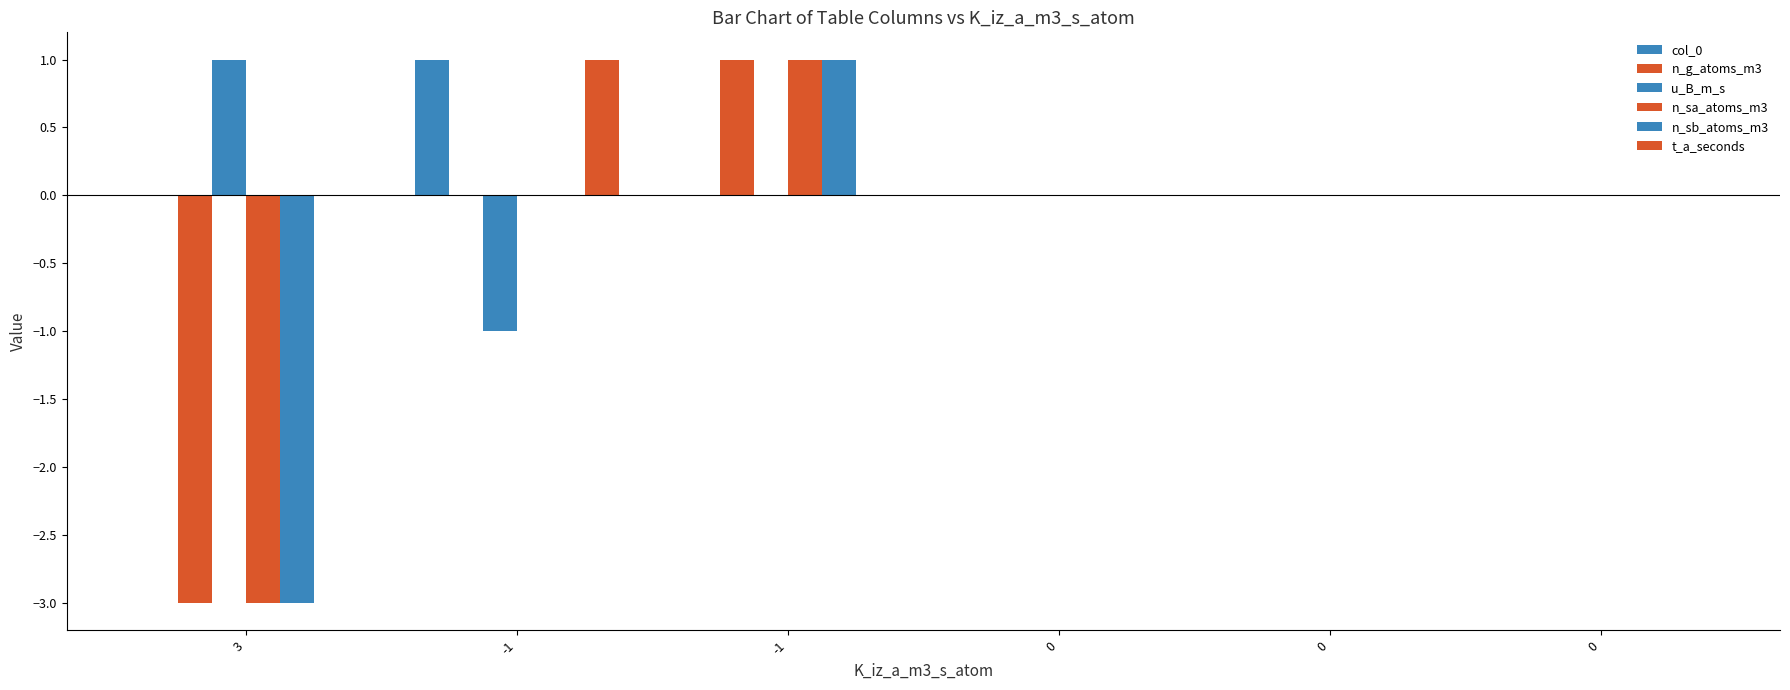

The u_B_m_s series shows 2 at 3. True or false?

False